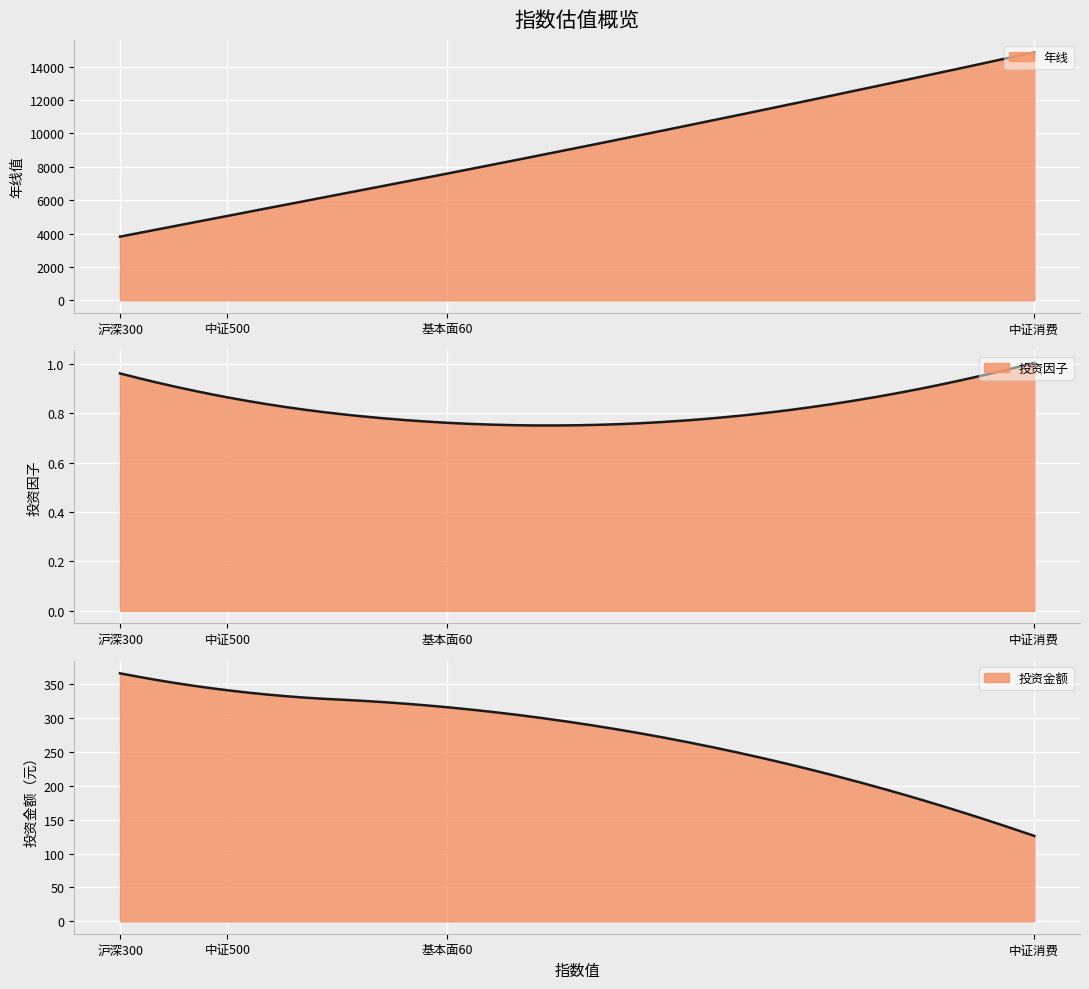

What is the difference between the maximum and minimum values in the 投资金额 series?

240.0